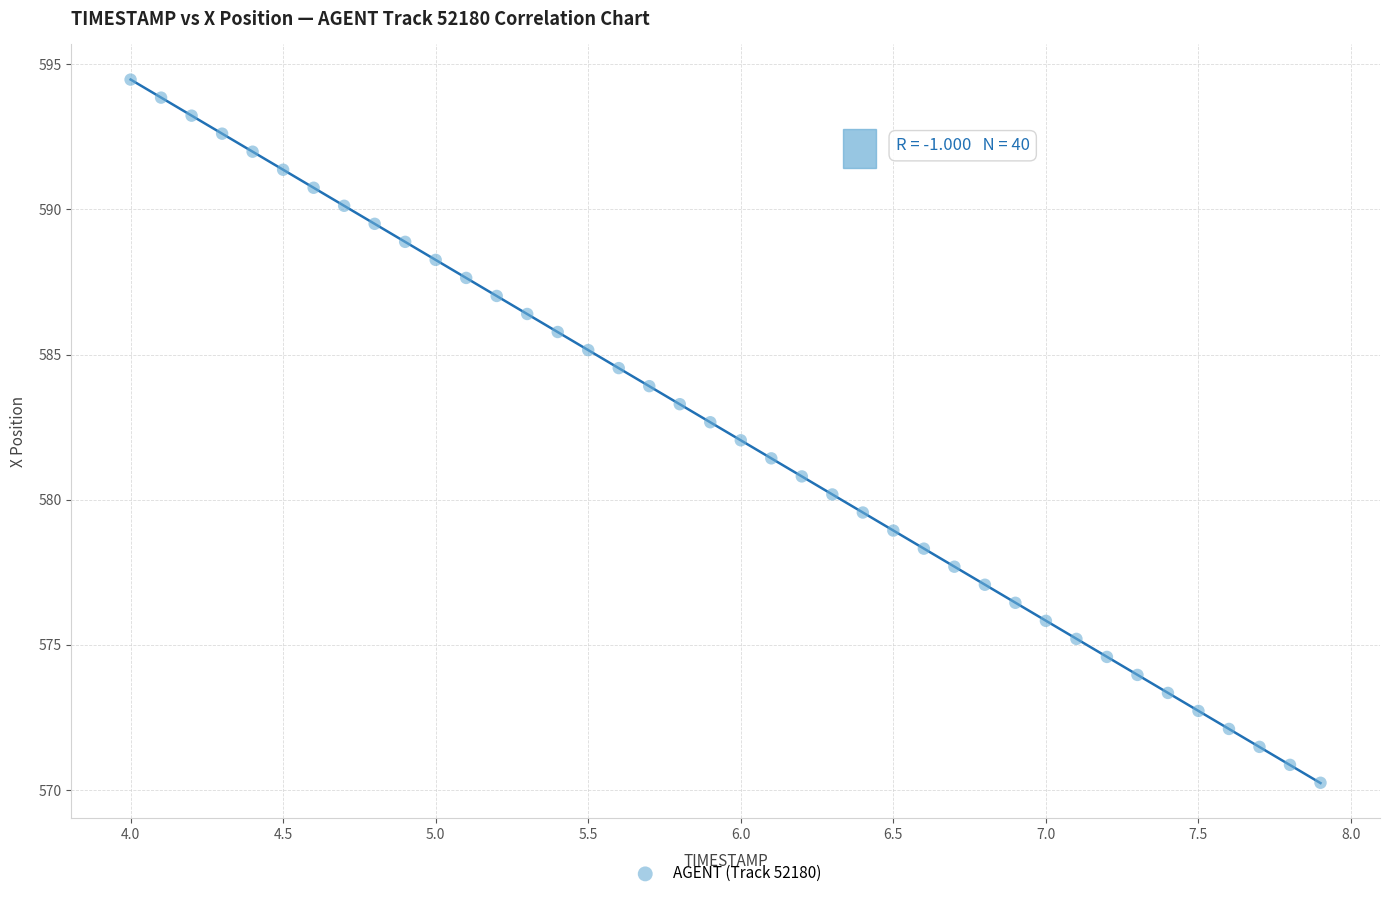

What is the range of X values (max minus min)?

3.9